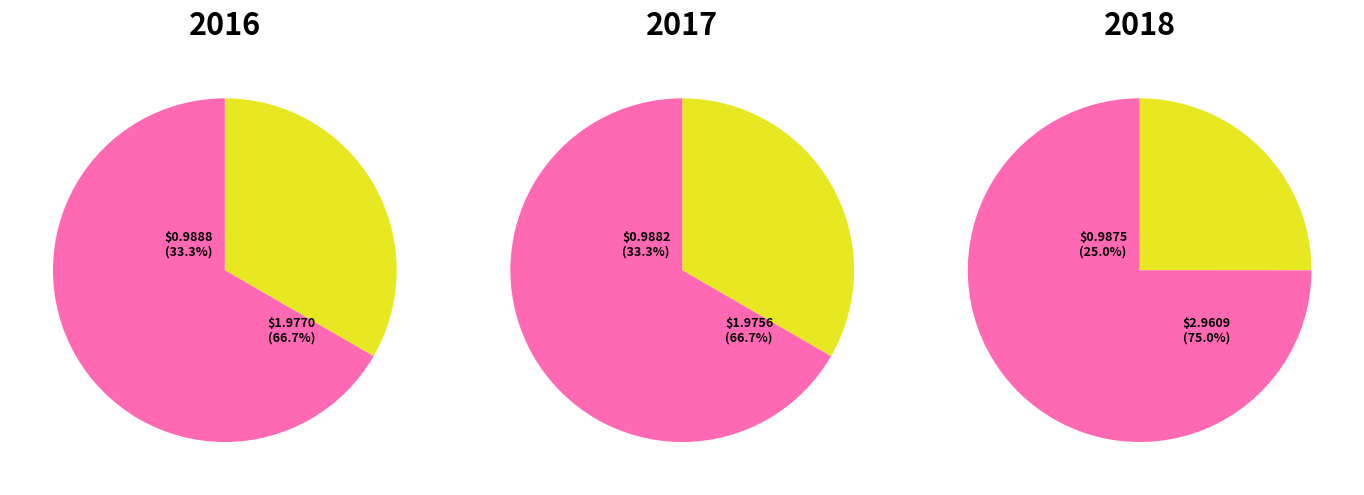

The model_3_4_3 slice represents 4% of the pie. True or false?

False